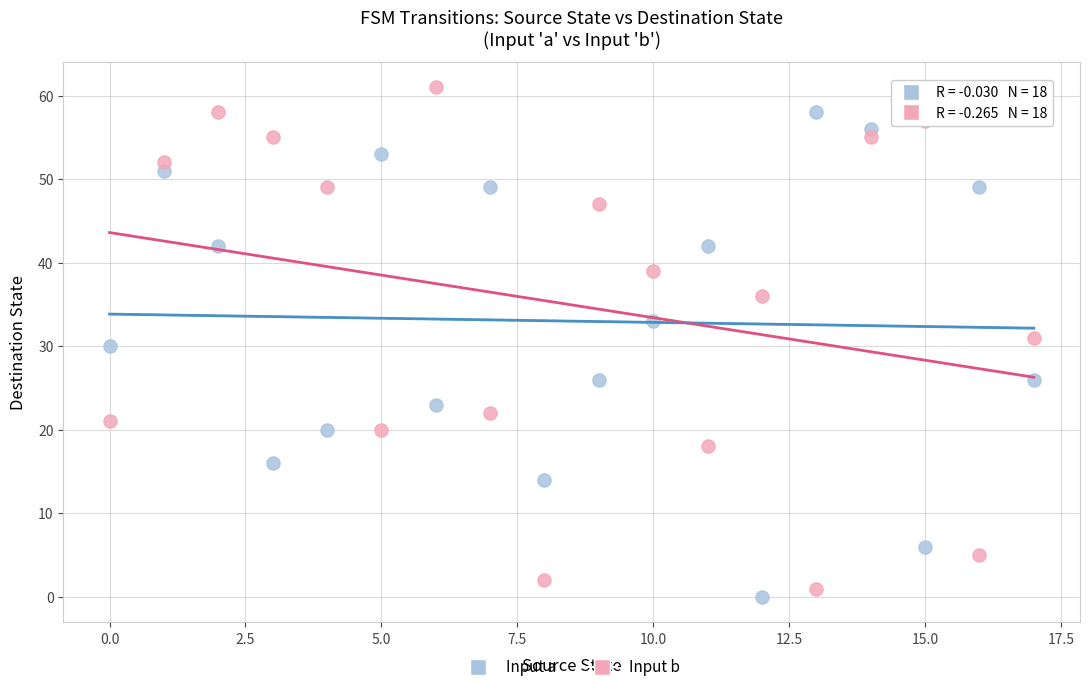

Which series contains the highest Y value?

Input b